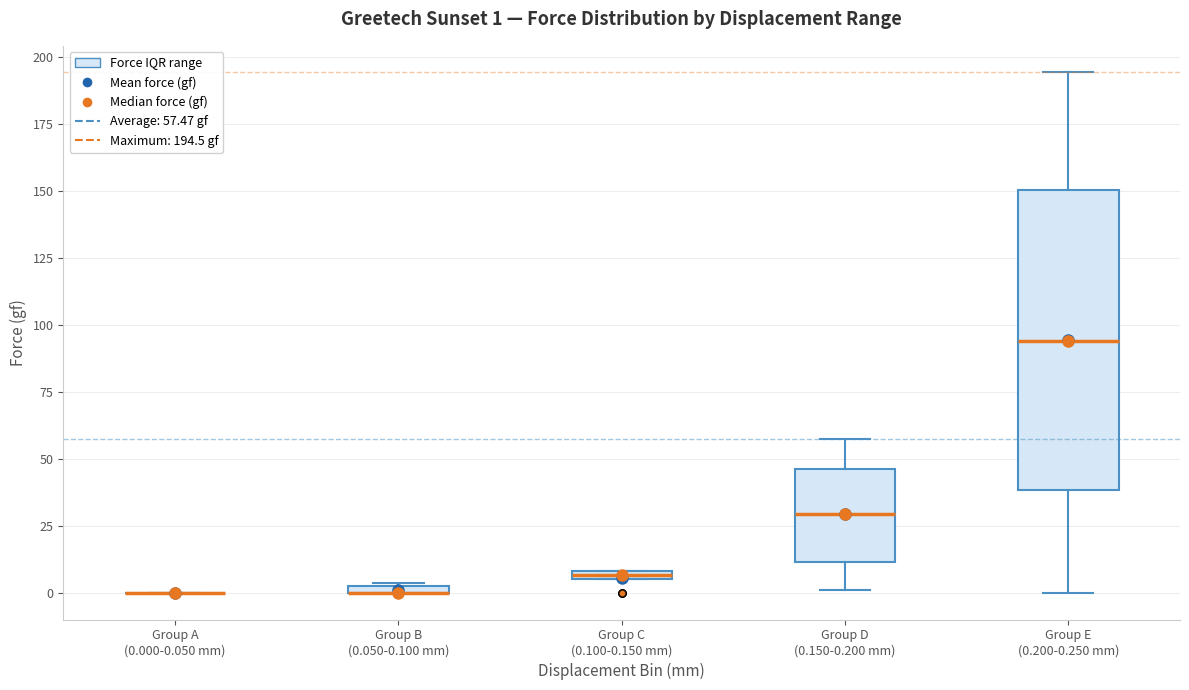

Comparing the boxes themselves (not the whiskers), which one is the tallest?

Group E (0.200-0.250 mm)